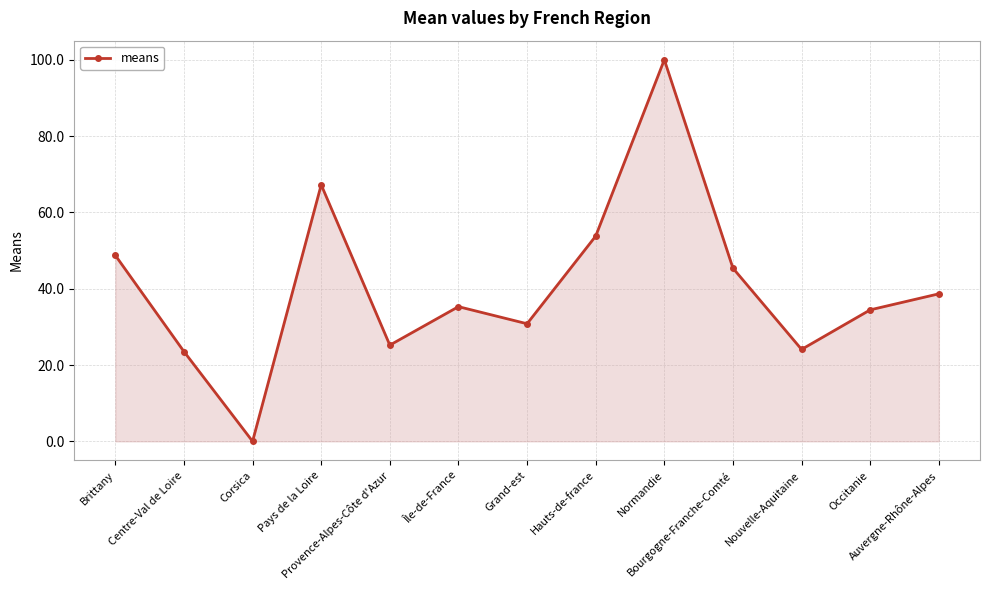

What is the change in value from Provence-Alpes-Côte d'Azur to Bourgogne-Franche-Comté?

+20.2